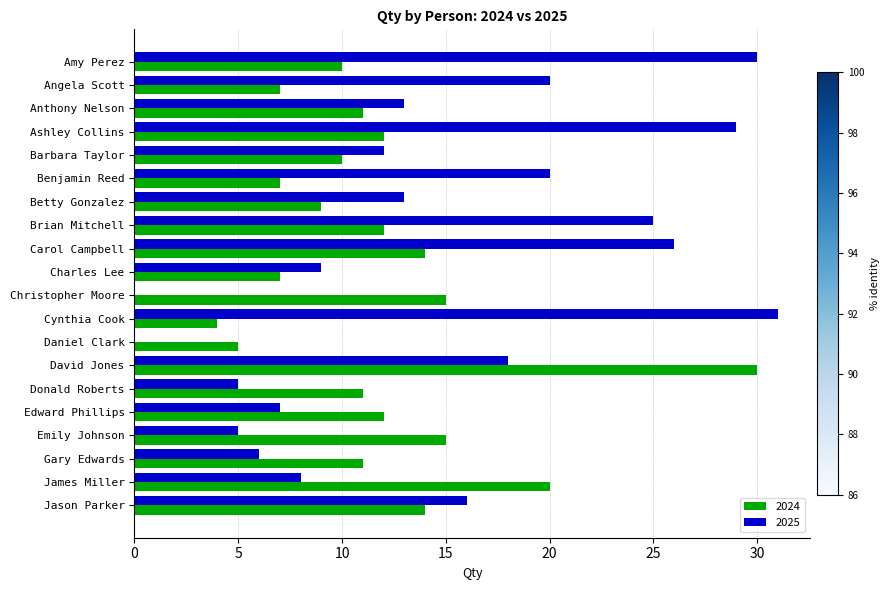

What is the spread (max minus min) of values at Brian Mitchell?

13